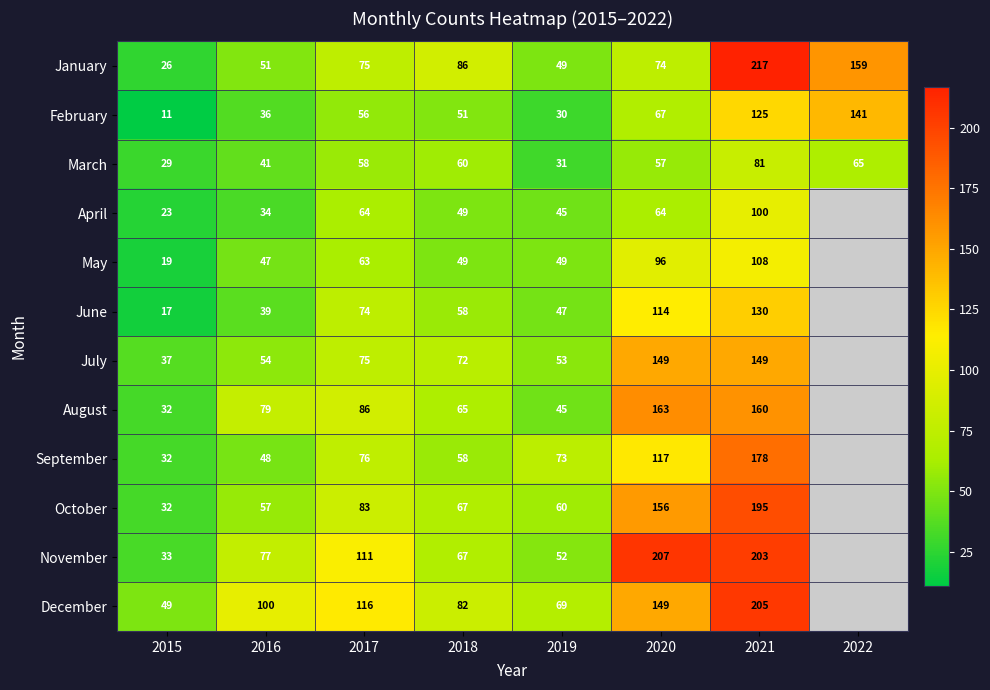

Which series changed the most between 2018 and 2019?

January